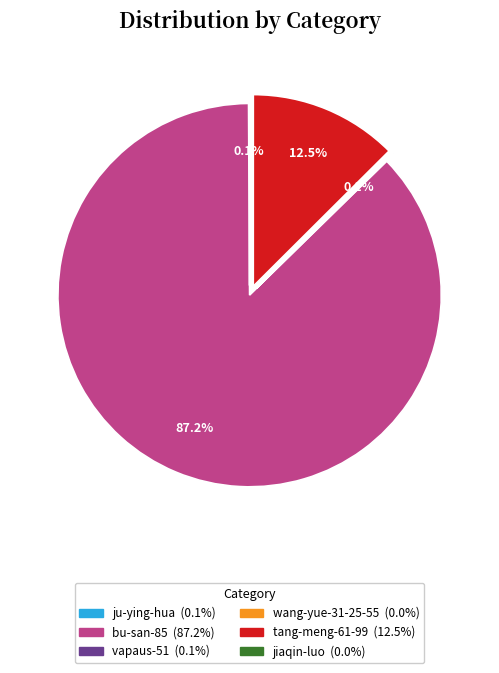

Which category has the biggest portion of the pie?

bu-san-85